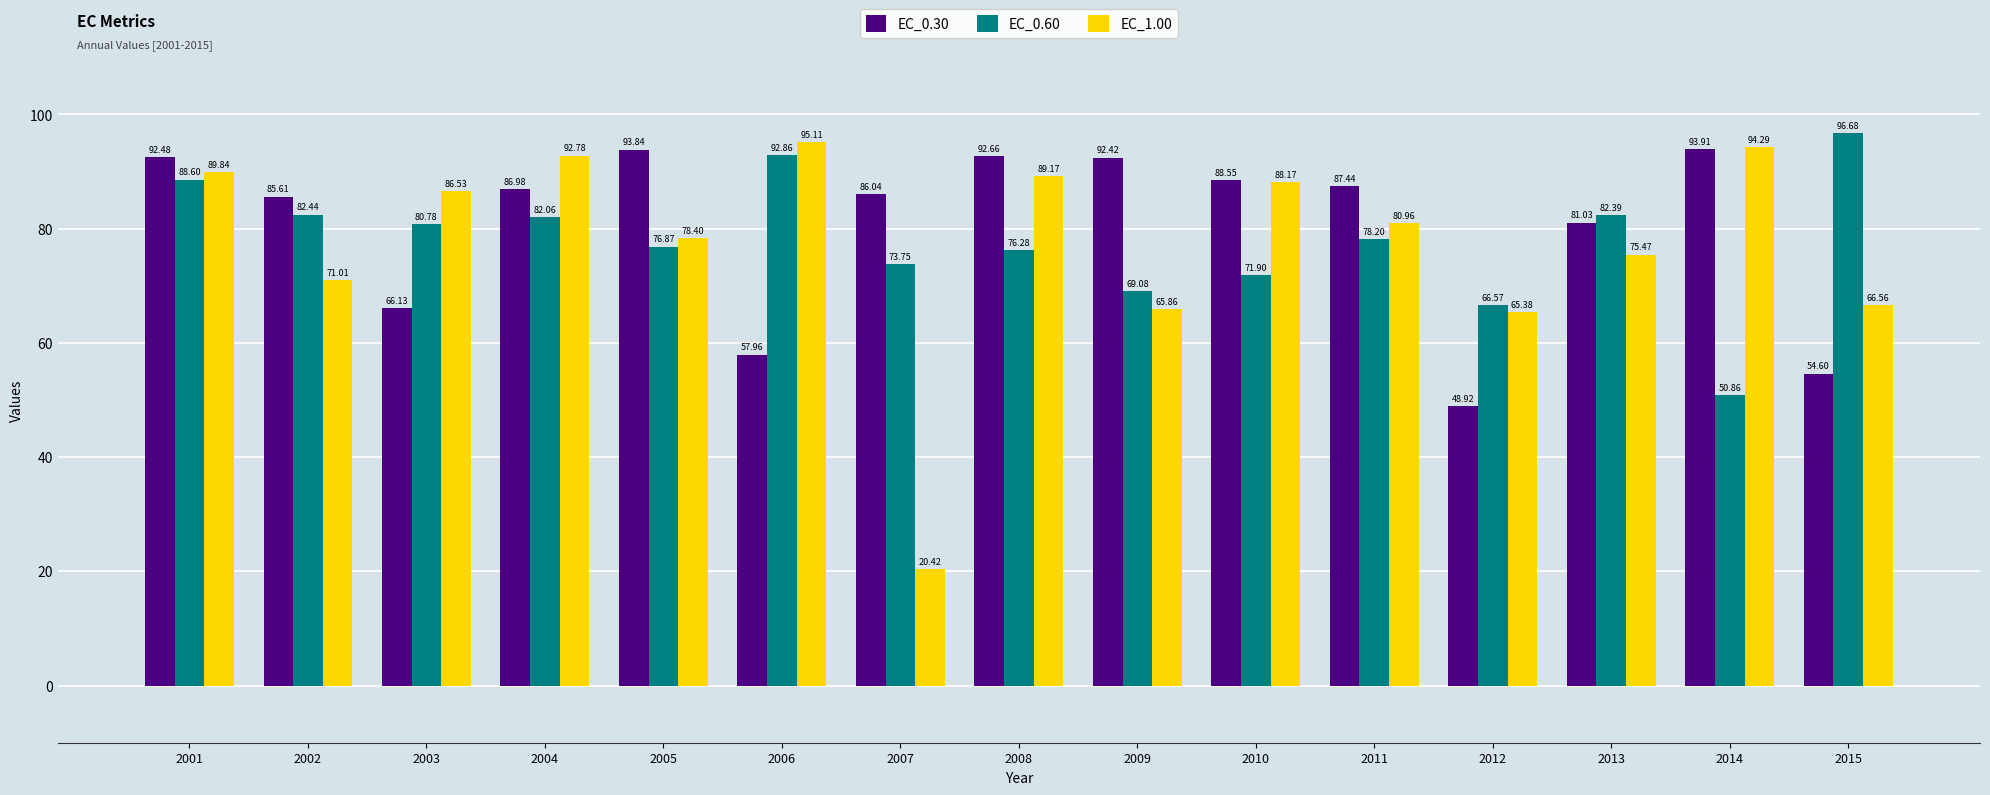

What is the spread (max minus min) of values at 2001?

3.9